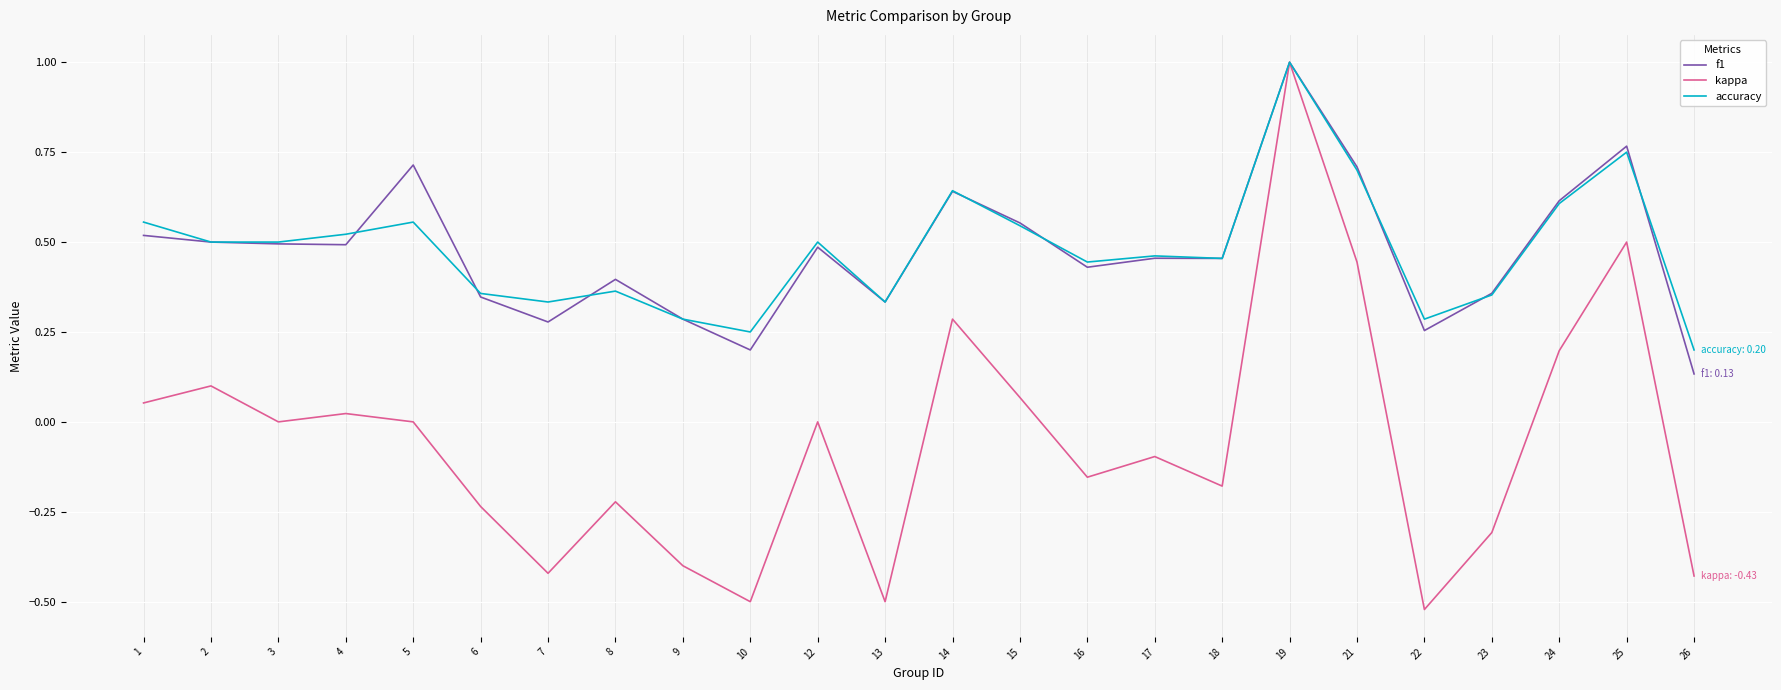

True or false: kappa has a value of 0.1 at 15.

True